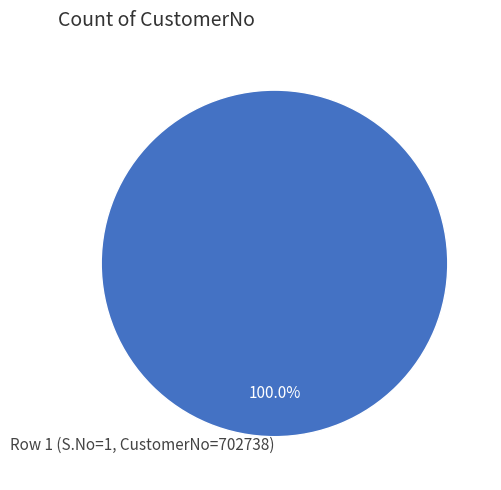

Rank the categories by value from highest to lowest.

Row 1 (S.No=1, CustomerNo=702738)